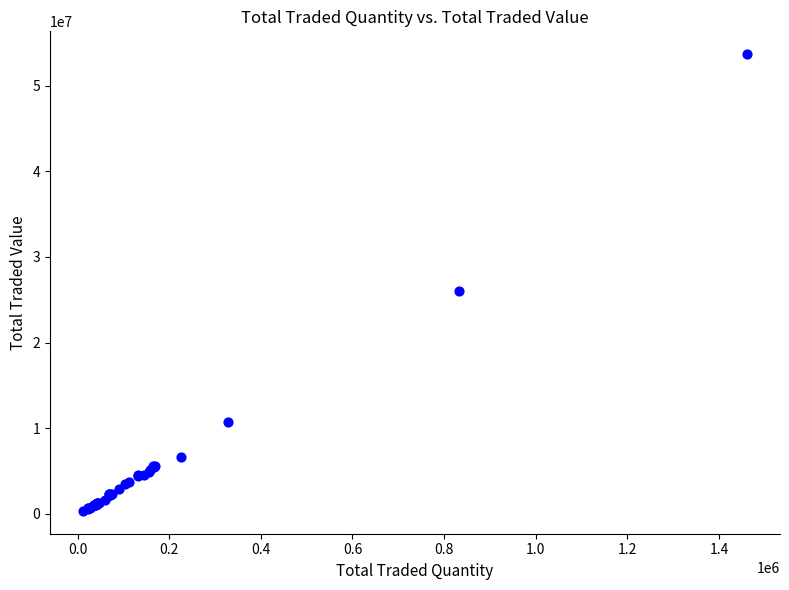

What Y value in the scatter plot is closest to 27007553?

26040328.6